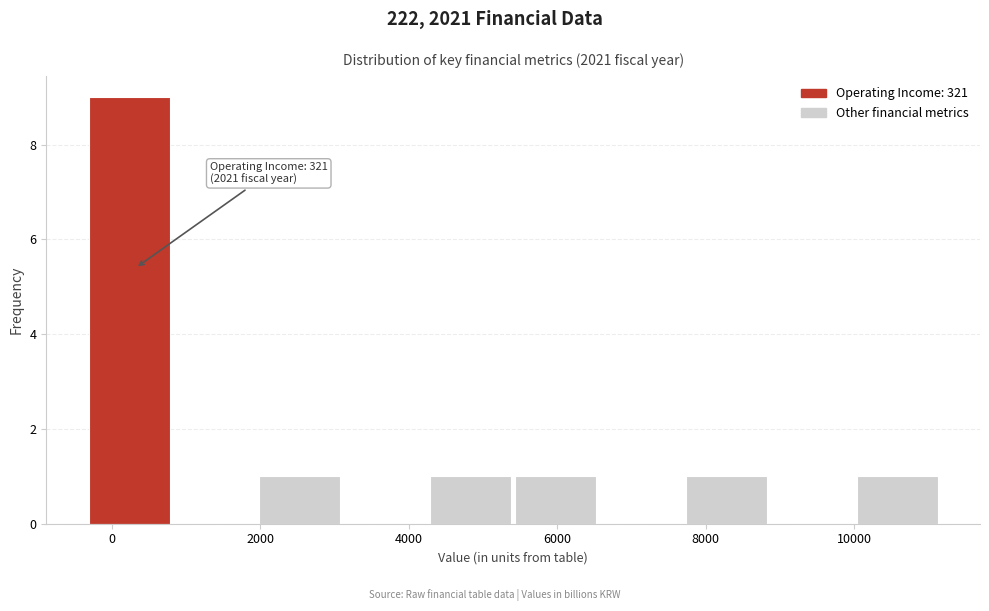

Over which range of the x-axis is the bar tallest?

-400 to 800